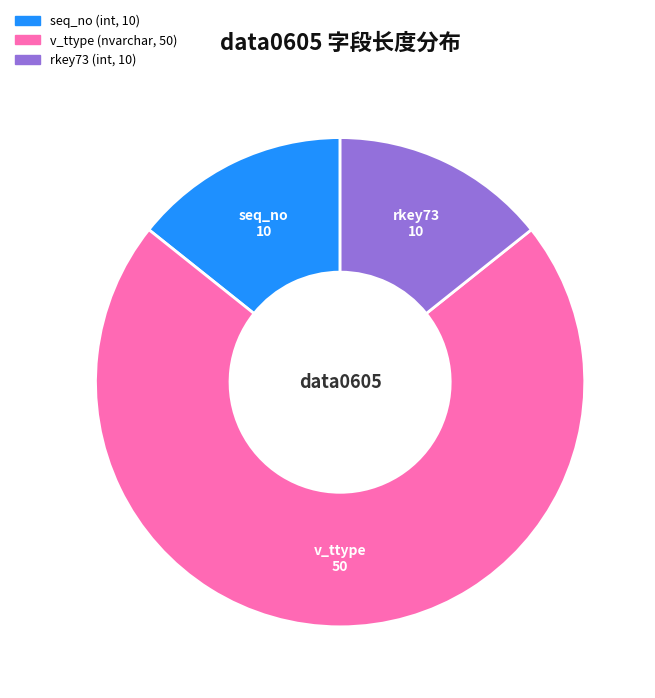

Combined, do rkey73 and seq_no account for over 50%?

No